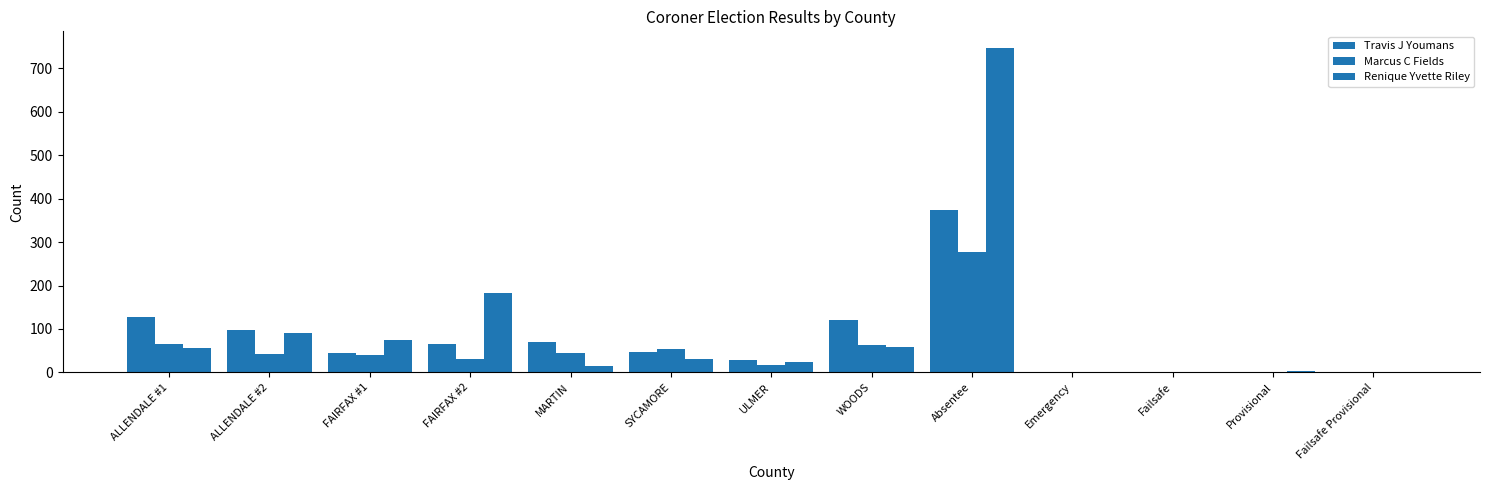

How many groups of bars are there?

13